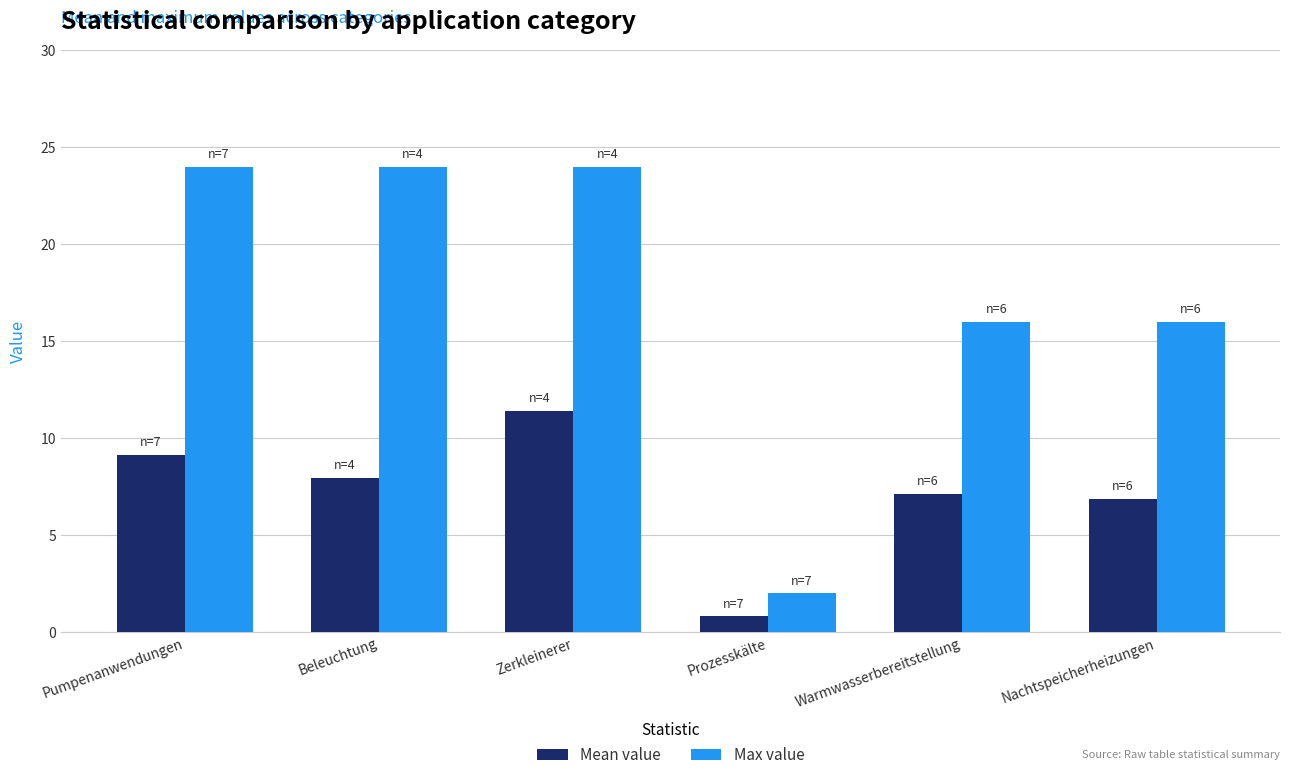

Is it true that Max value equals 16.0 at Warmwasserbereitstellung?

True